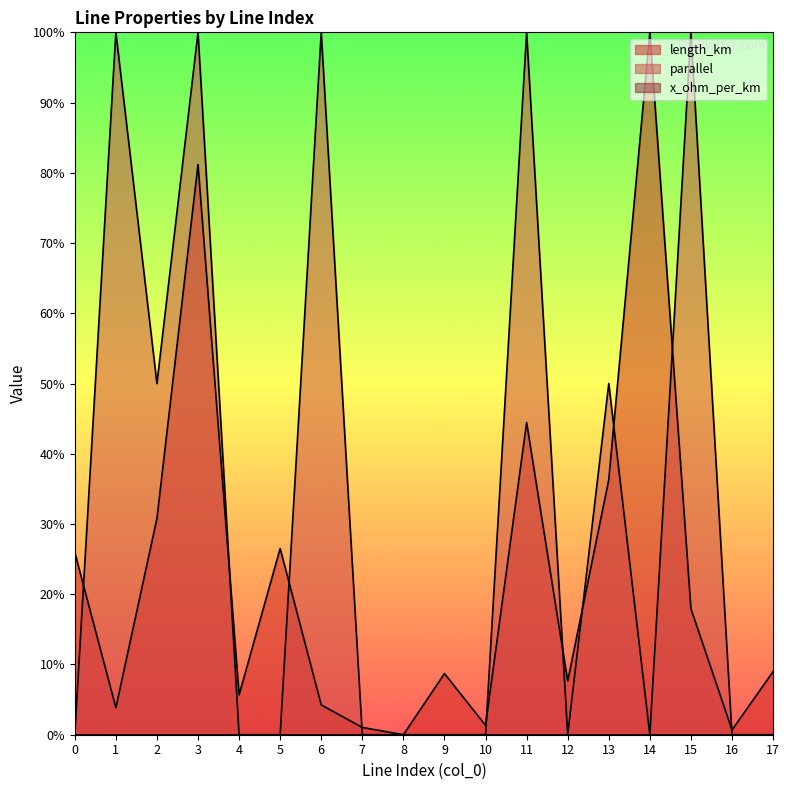

Which series has the widest spread of values?

length_km